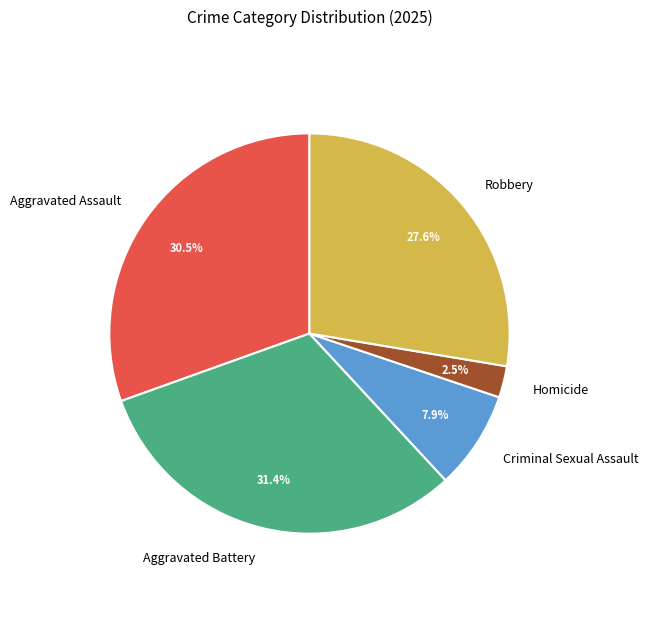

Is there any slice that represents more than half of the pie?

No